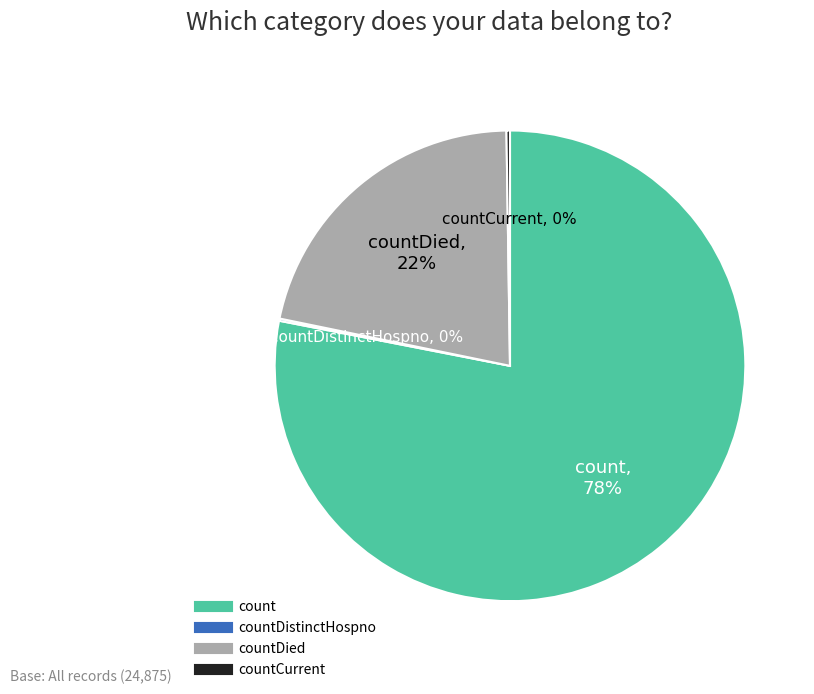

To the nearest percent, what is the average slice percentage?

25%